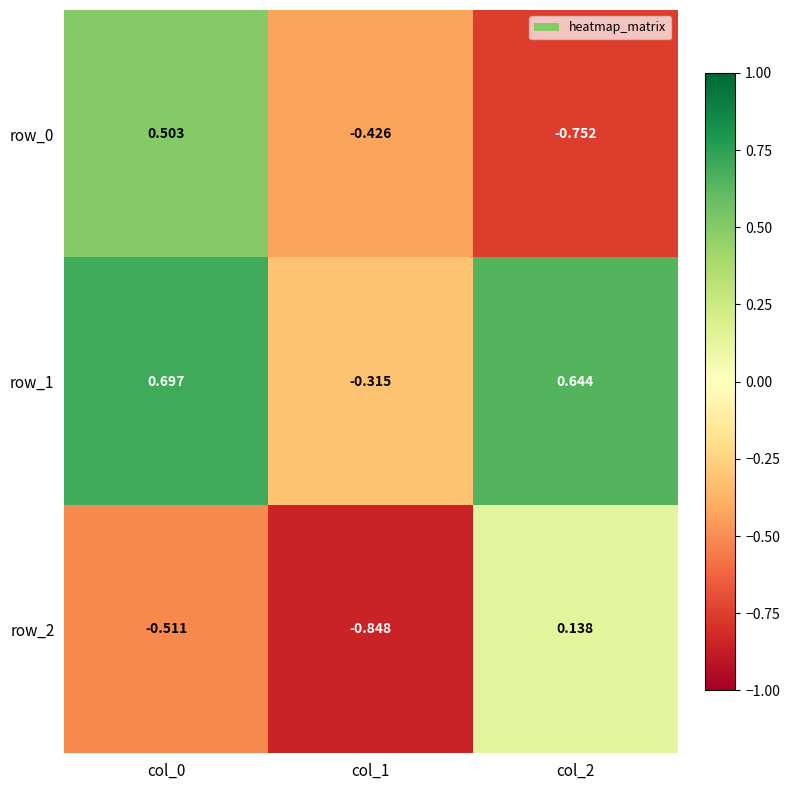

List the labels in order of row_2 value, largest first.

col_2, col_0, col_1